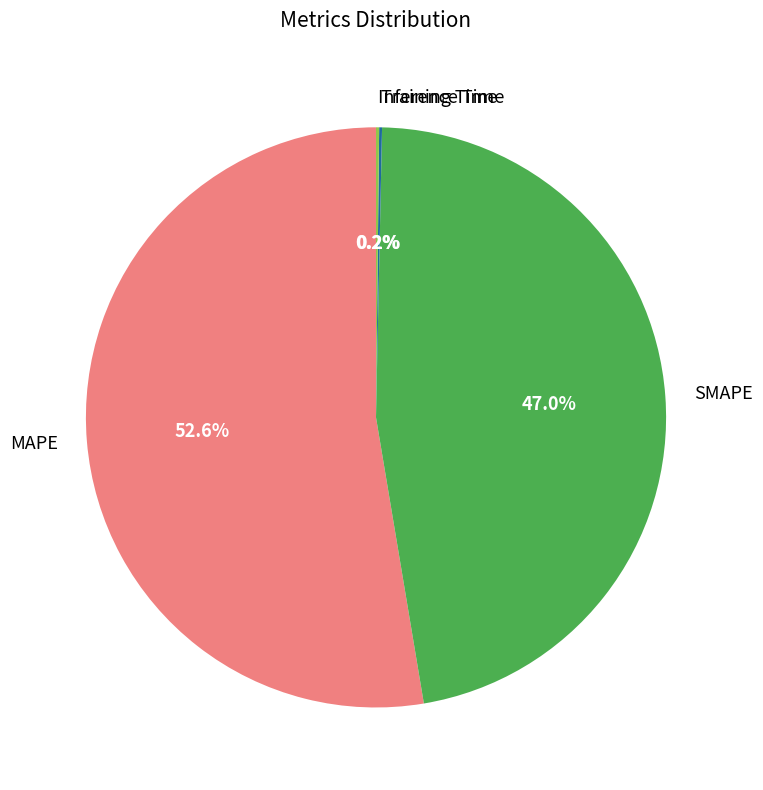

What portion of the pie excludes MAPE?

47.4%